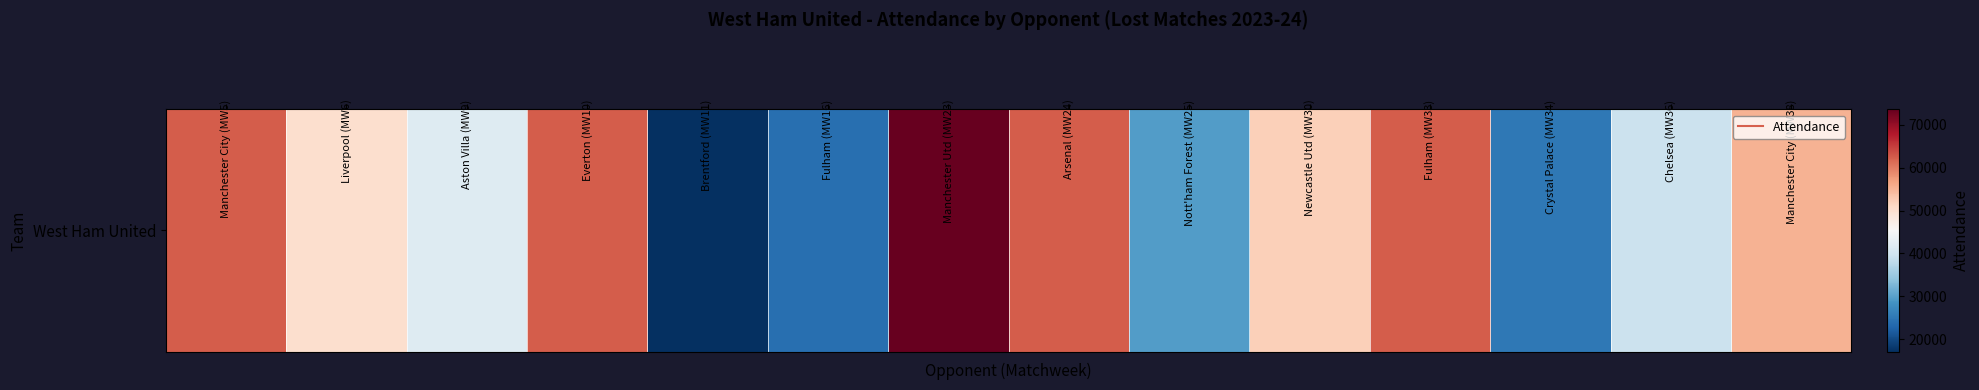

How many data points are above 52199?

6